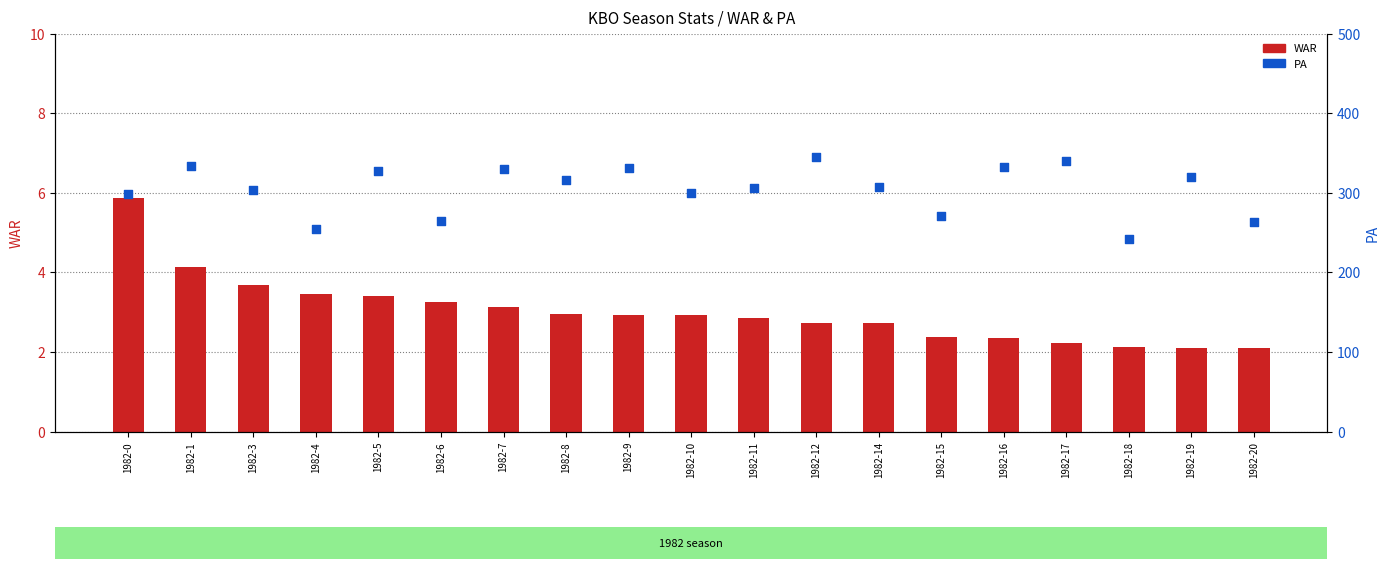

Which series contains the lowest Y value?

WAR